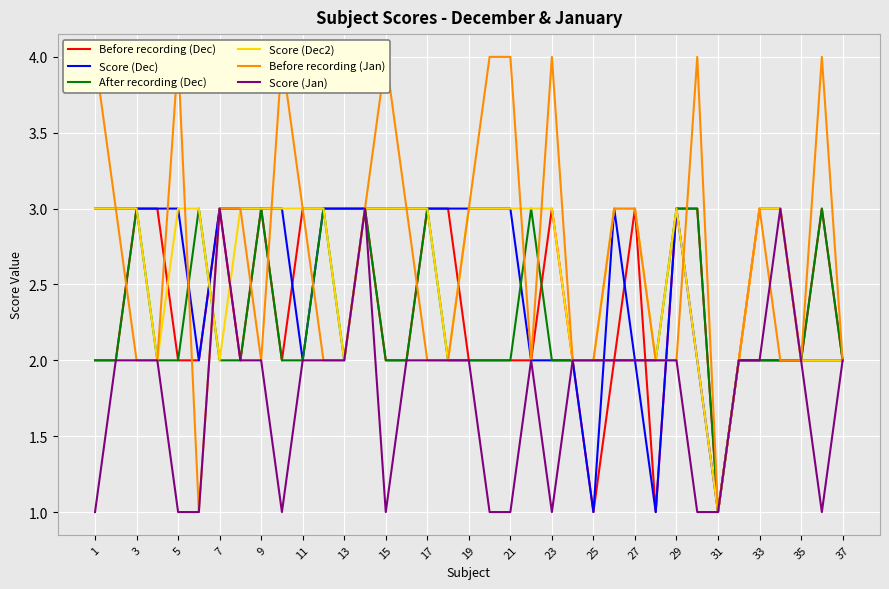

Is this an area chart (filled region under the line)?

No